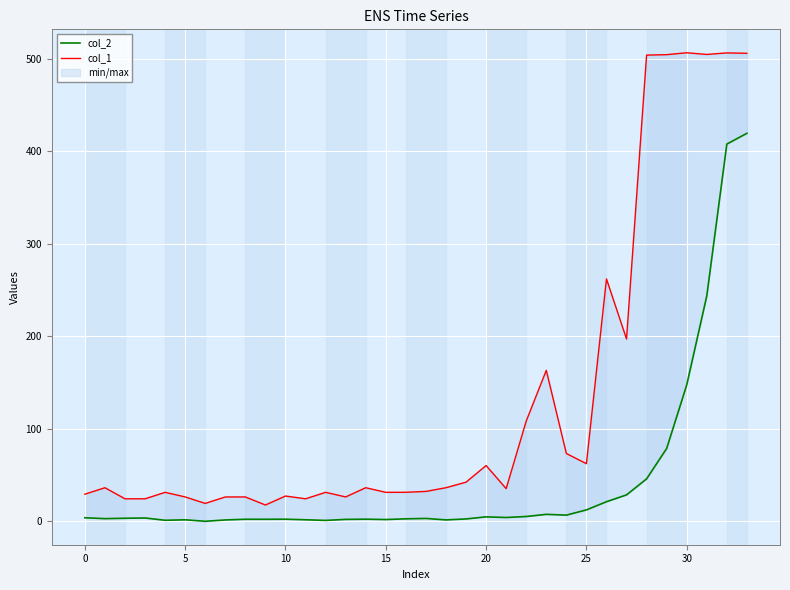

Is the value of col_1 at 15 greater than the value of col_2 at 20?

Yes